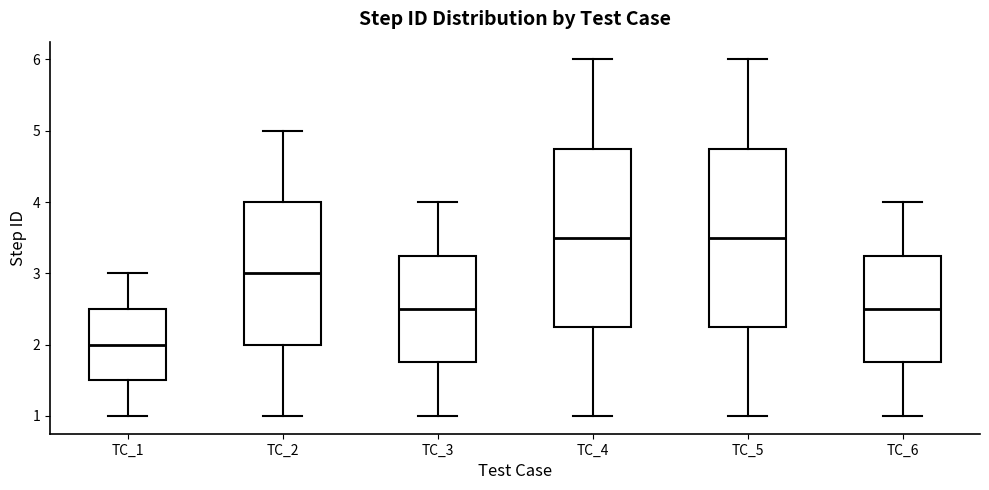

Where does the lower whisker of the box for TC_3 end on the y-axis? The values are not printed on the chart, so give them approximately, as read against the axis.

1.0